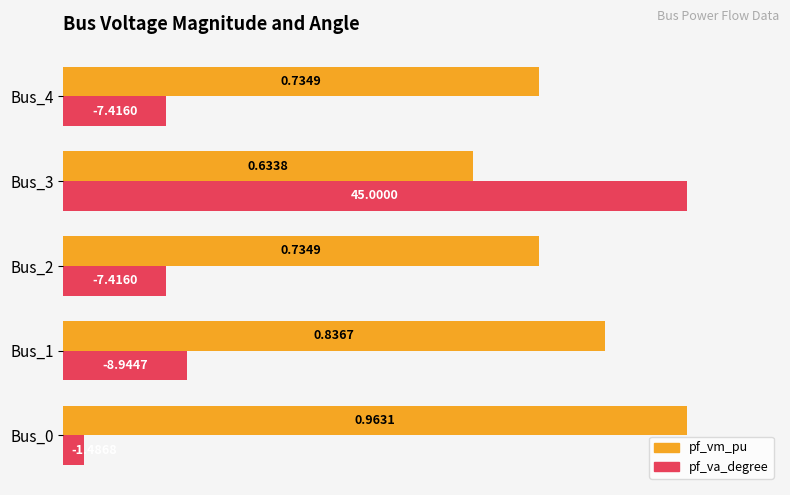

Rank the series by their average value, from lowest to highest.

pf_va_degree, pf_vm_pu